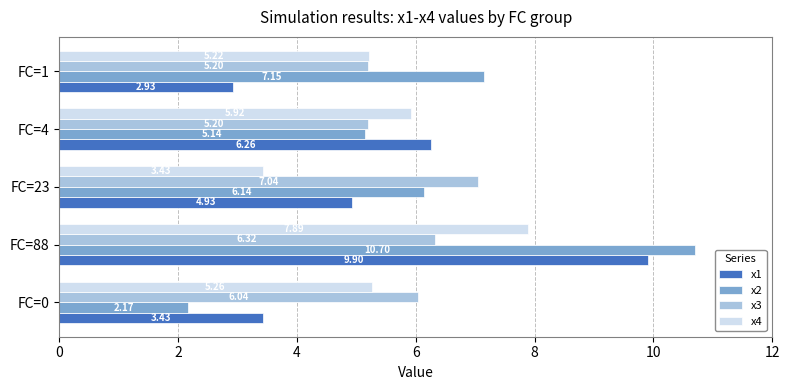

Which category has the highest value across all series?

FC=88